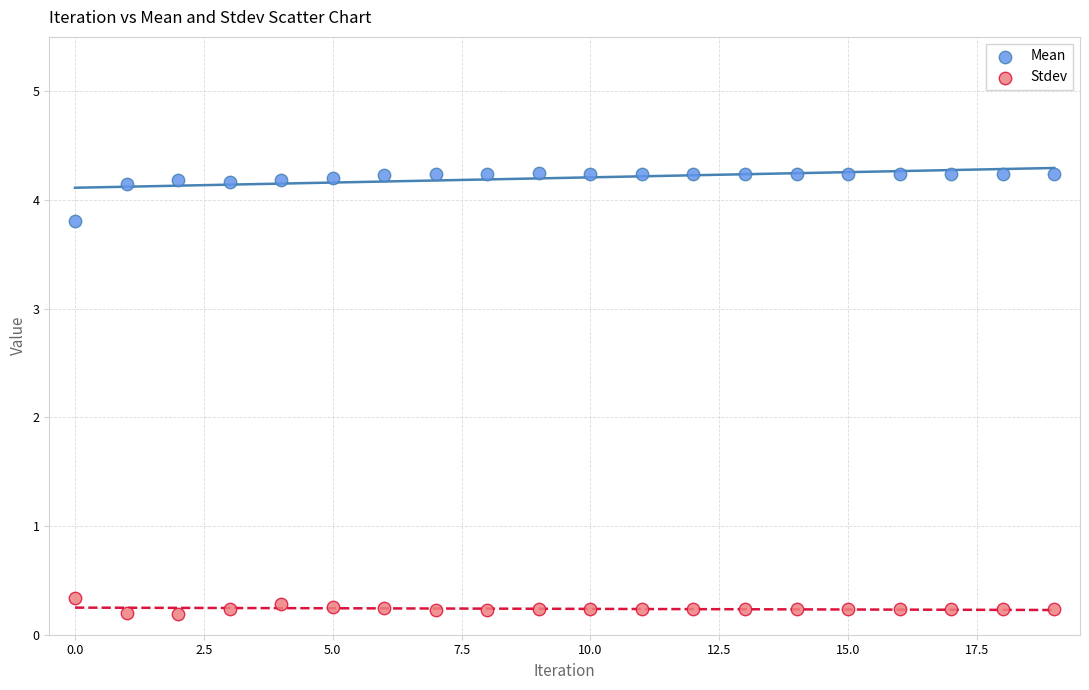

Which series reaches the maximum Y coordinate?

Mean